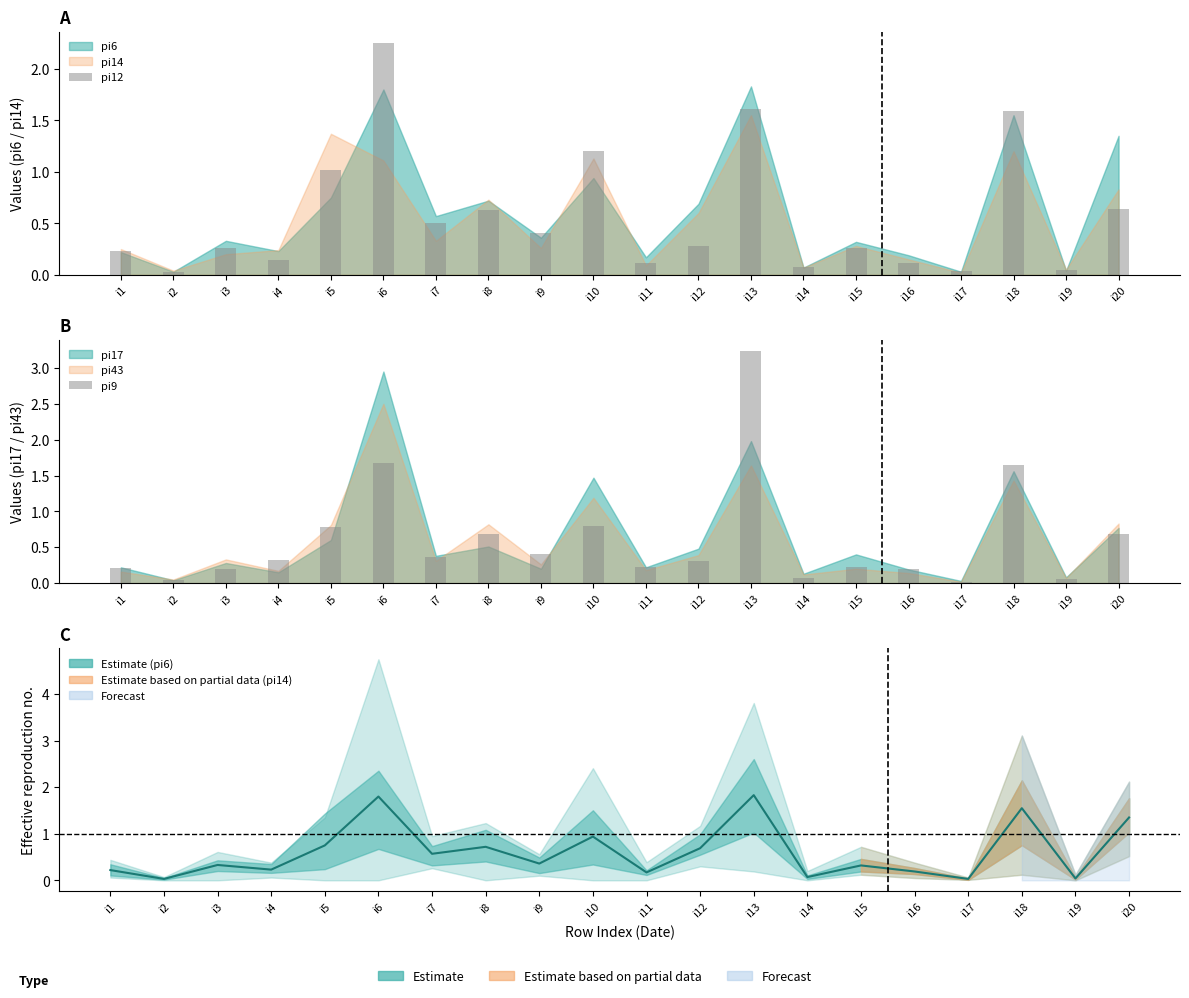

Which series has the widest spread of values?

pi9